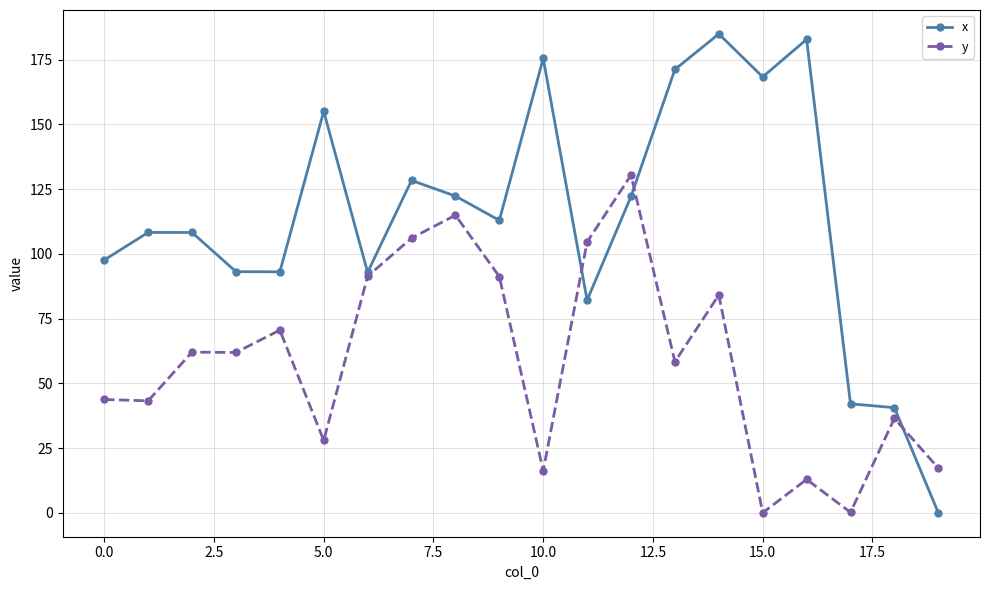

At how many categories does at least one series exceed 164?

5